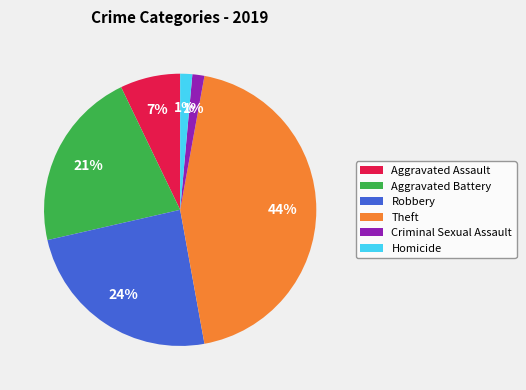

To the nearest percent, what portion does Robbery represent?

24%